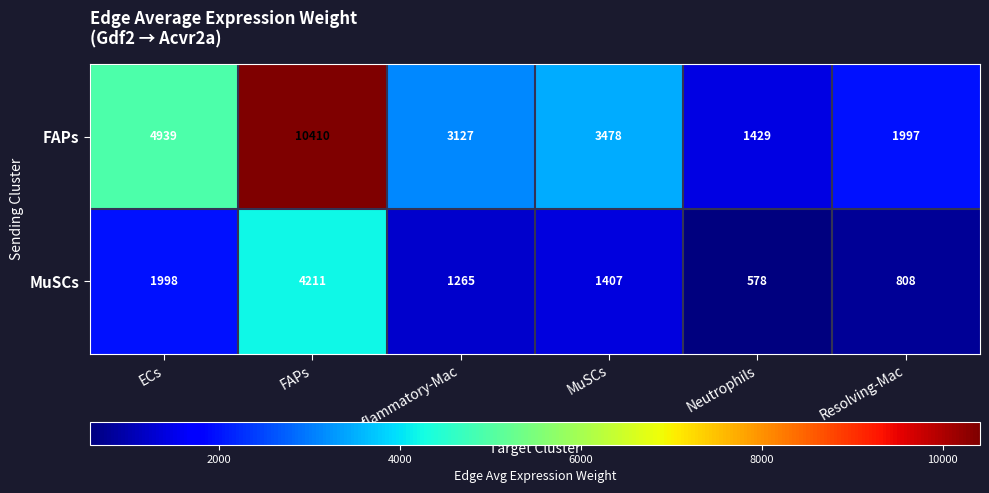

What is the difference between the maximum and second lowest values in the MuSCs series?

3403